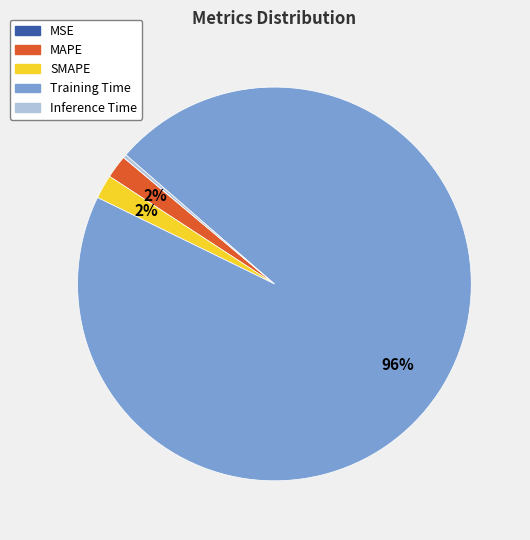

Does any single category account for the majority?

Yes